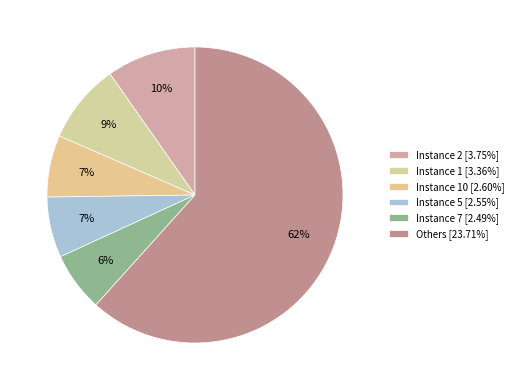

How many slices are in this pie chart?

6